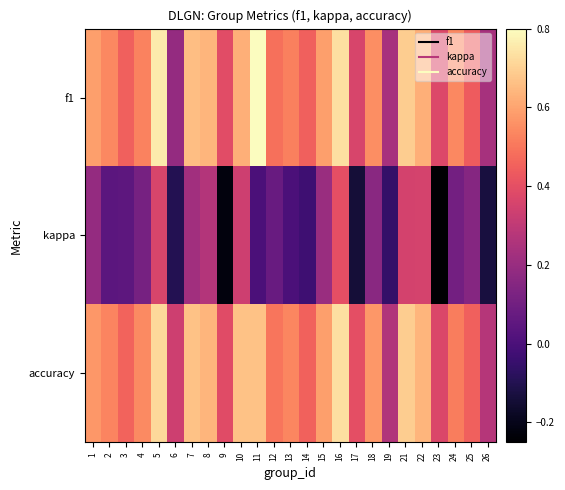

Reading left to right, list all the values displayed in this chart.

f1: 1=0.6	2=0.5	3=0.4	4=0.5	5=0.8	6=0.2	7=0.7	8=0.6	9=0.4	10=0.6	11=0.8	12=0.5	13=0.5	14=0.5	15=0.6	16=0.7	17=0.4	18=0.6	19=0.2	21=0.7	22=0.6	23=0.4	24=0.5	25=0.4	26=0.2
kappa: 1=0.2	2=0.0	3=0.0	4=0.1	5=0.4	6=-0.1	7=0.2	8=0.3	9=-0.2	10=0.3	11=0.0	12=0.1	13=0.0	14=-0.0	15=0.2	16=0.4	17=-0.1	18=0.2	19=-0.1	21=0.3	22=0.4	23=-0.3	24=0.1	25=0.2	26=-0.1
accuracy: 1=0.6	2=0.5	3=0.5	4=0.5	5=0.7	6=0.3	7=0.7	8=0.6	9=0.4	10=0.7	11=0.7	12=0.5	13=0.5	14=0.5	15=0.6	16=0.7	17=0.4	18=0.6	19=0.3	21=0.7	22=0.6	23=0.4	24=0.5	25=0.5	26=0.3